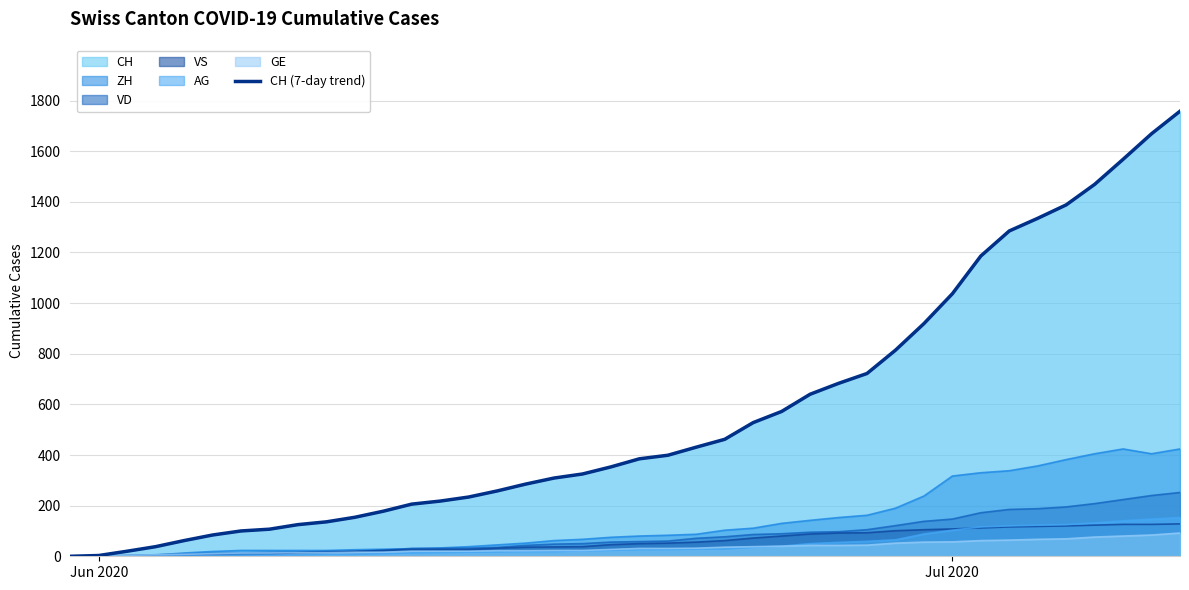

At which category does the chart reach its minimum across all series?

Jun 2020